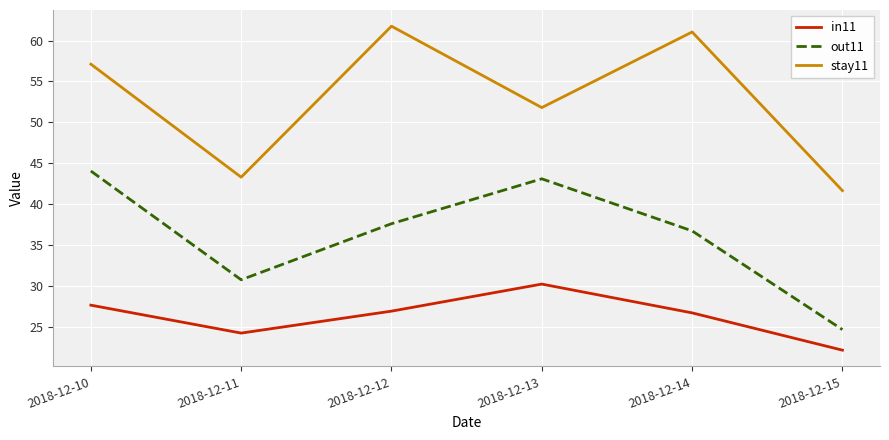

How many lines are shown in the chart?

3